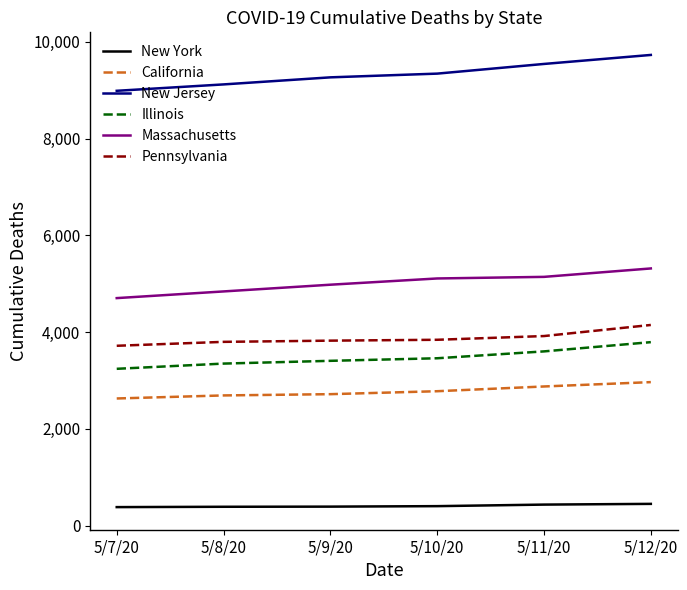

True or false: New York and New Jersey intersect in this chart.

False